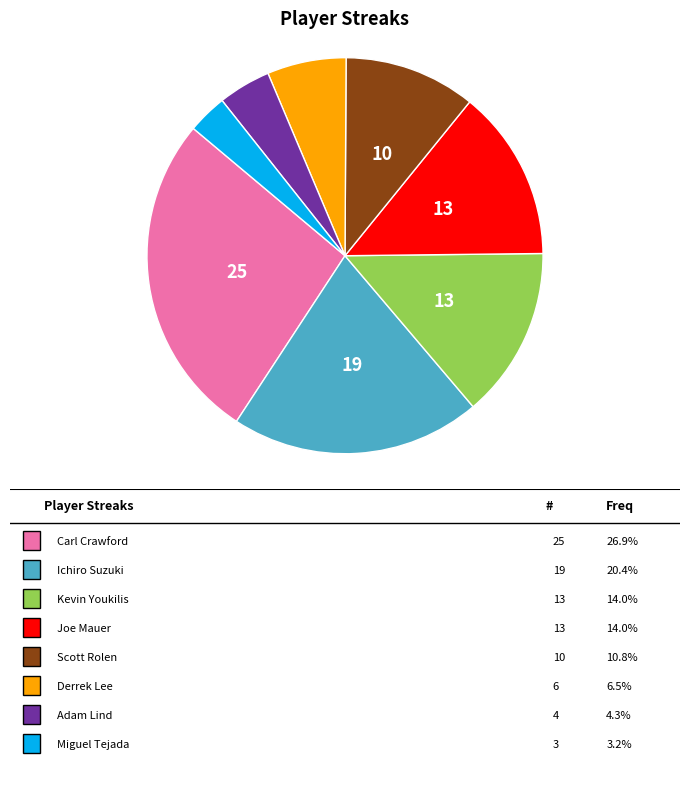

Is there any slice that represents more than half of the pie?

No